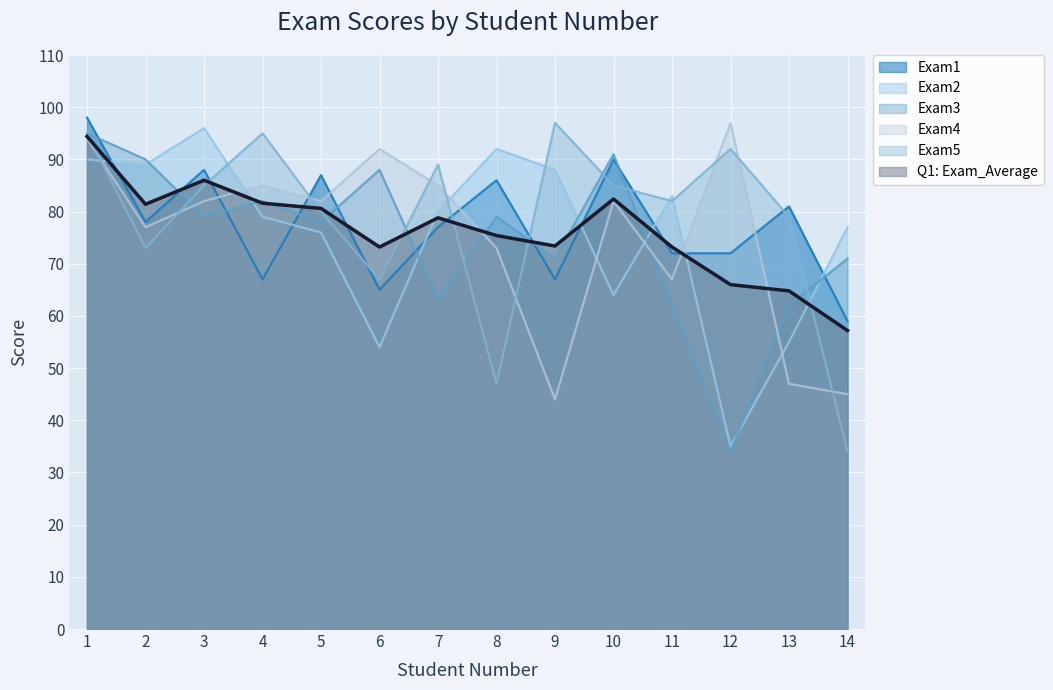

Is it true that Exam2 equals 90.0 at 1?

True